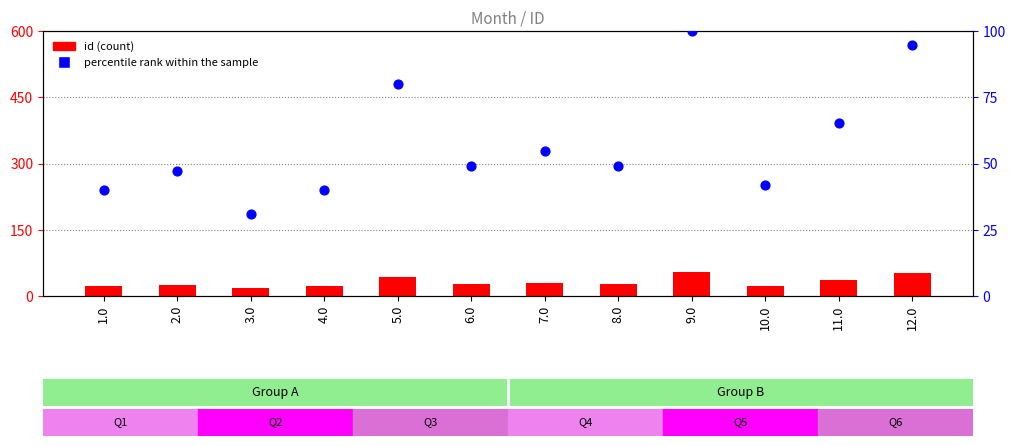

At how many categories does at least one series exceed 69?

3